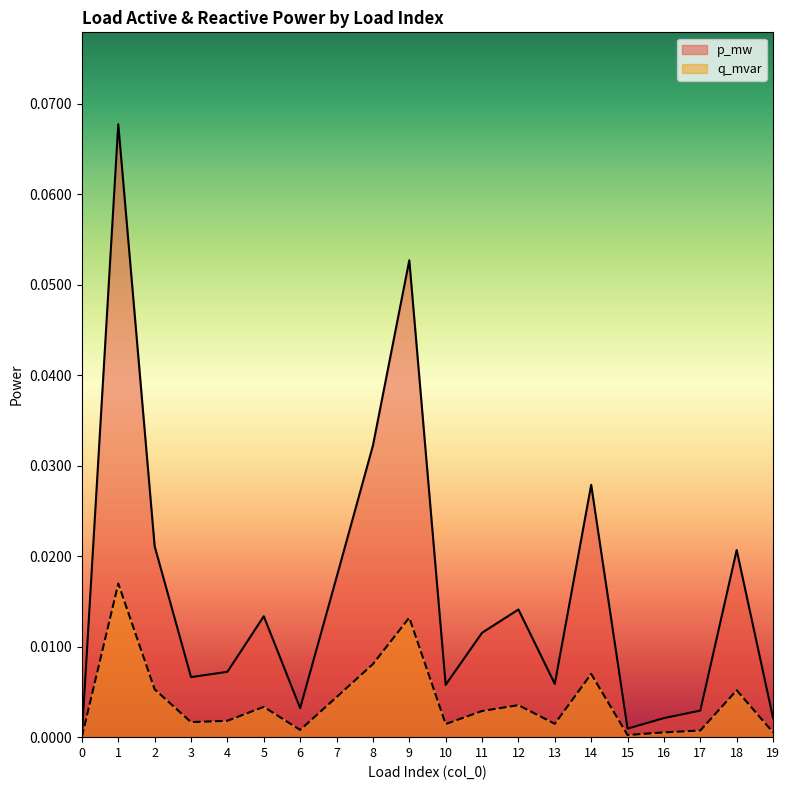

How many lines are shown in the chart?

2